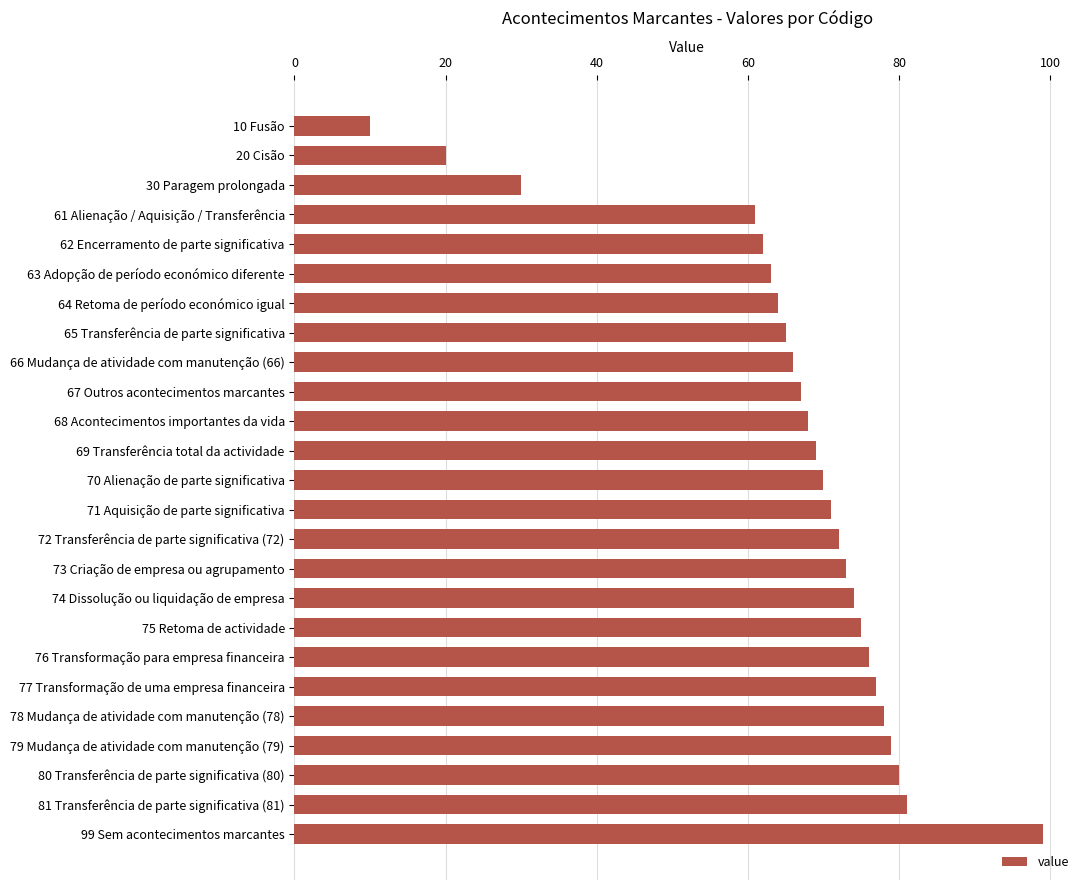

At which label is the value closest to 54?

61 Alienação / Aquisição / Transferência